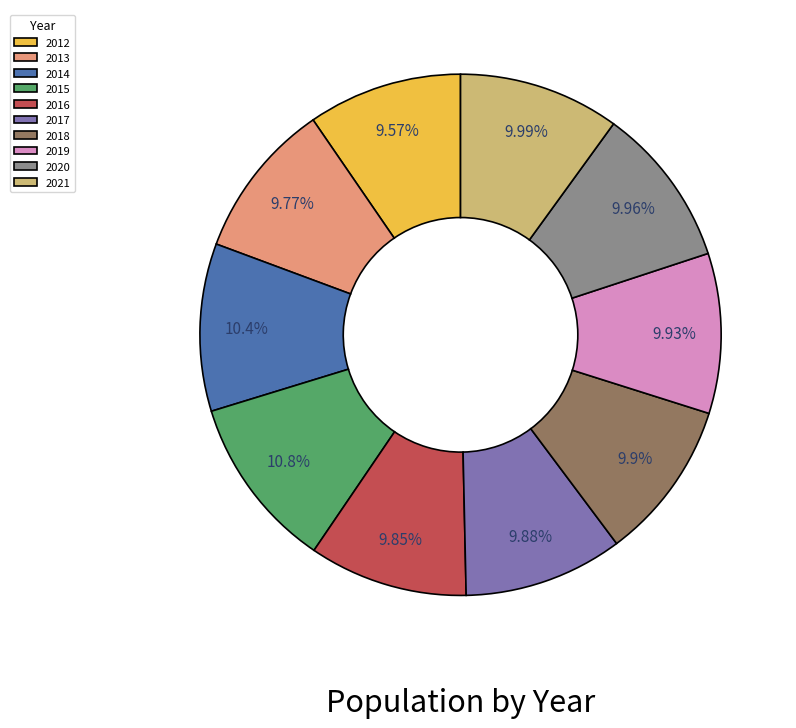

The 2018 slice represents 10% of the pie. True or false?

True